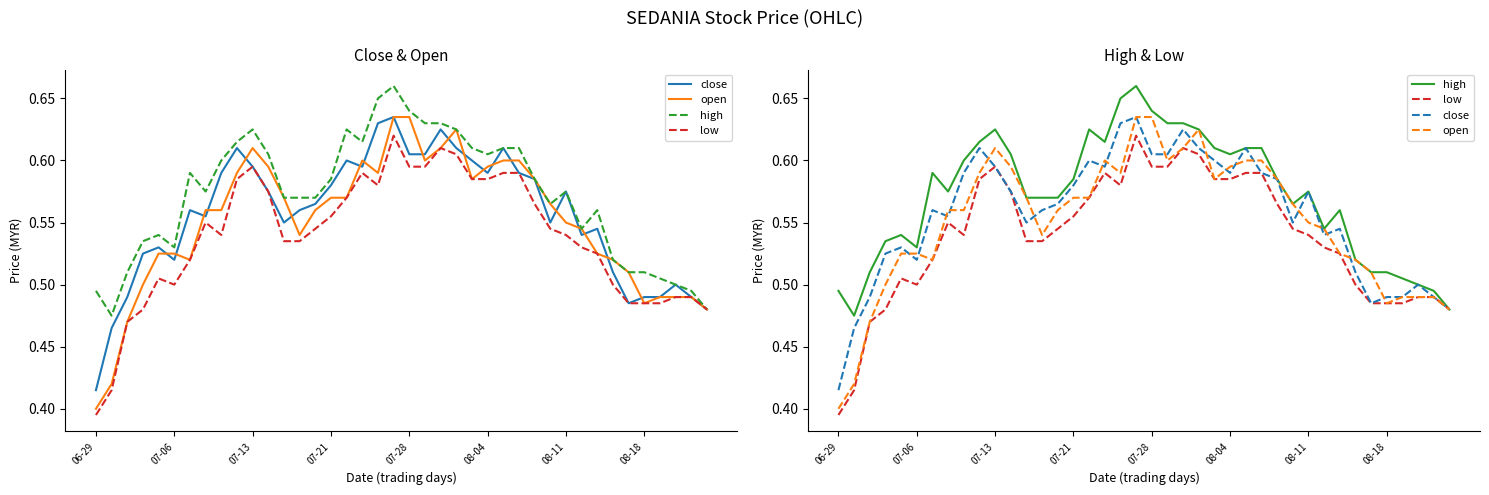

Rank the series by their maximum value, from highest to lowest.

high, close, open, low